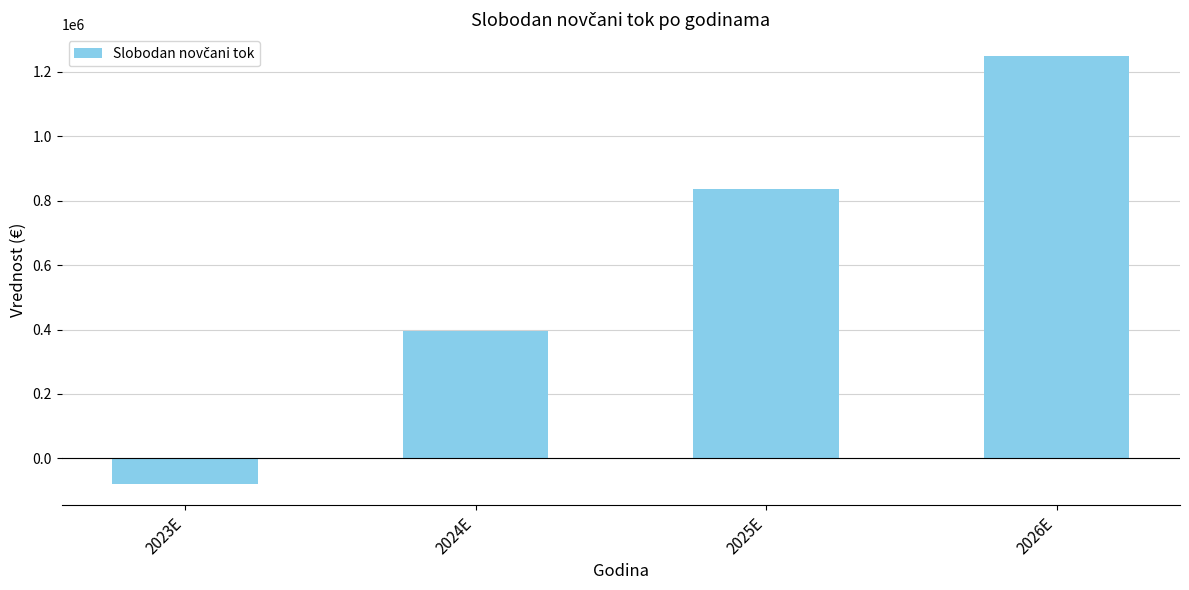

Is it true that the value at 2026E is 429573.6?

False